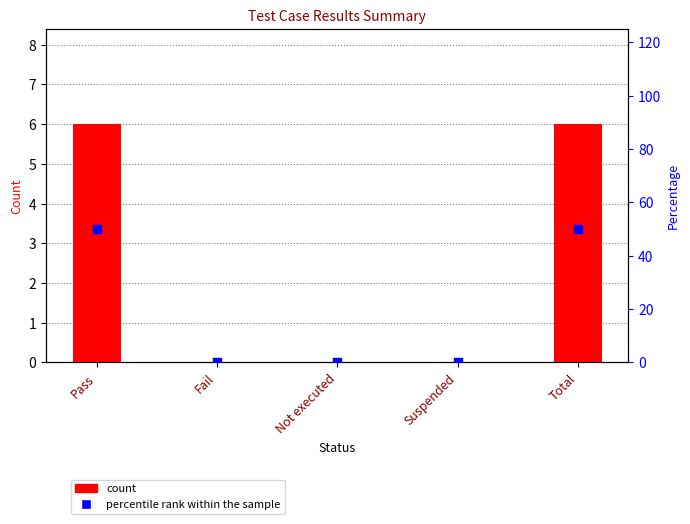

At which category is the sum across all series the highest?

Pass